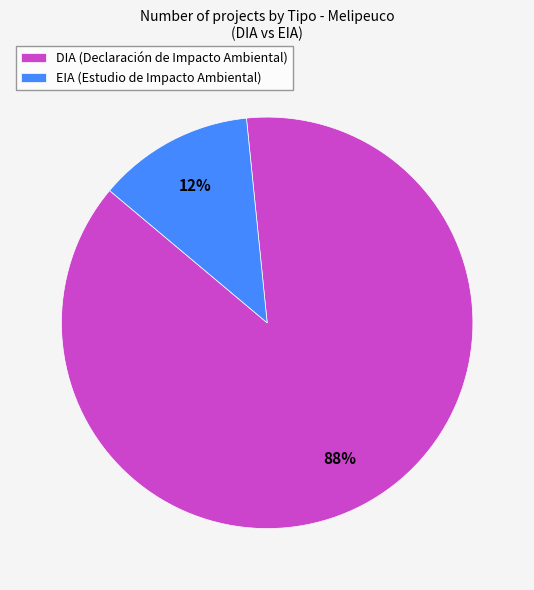

Which has a higher value, DIA (Declaración de Impacto Ambiental) or EIA (Estudio de Impacto Ambiental)?

DIA (Declaración de Impacto Ambiental)